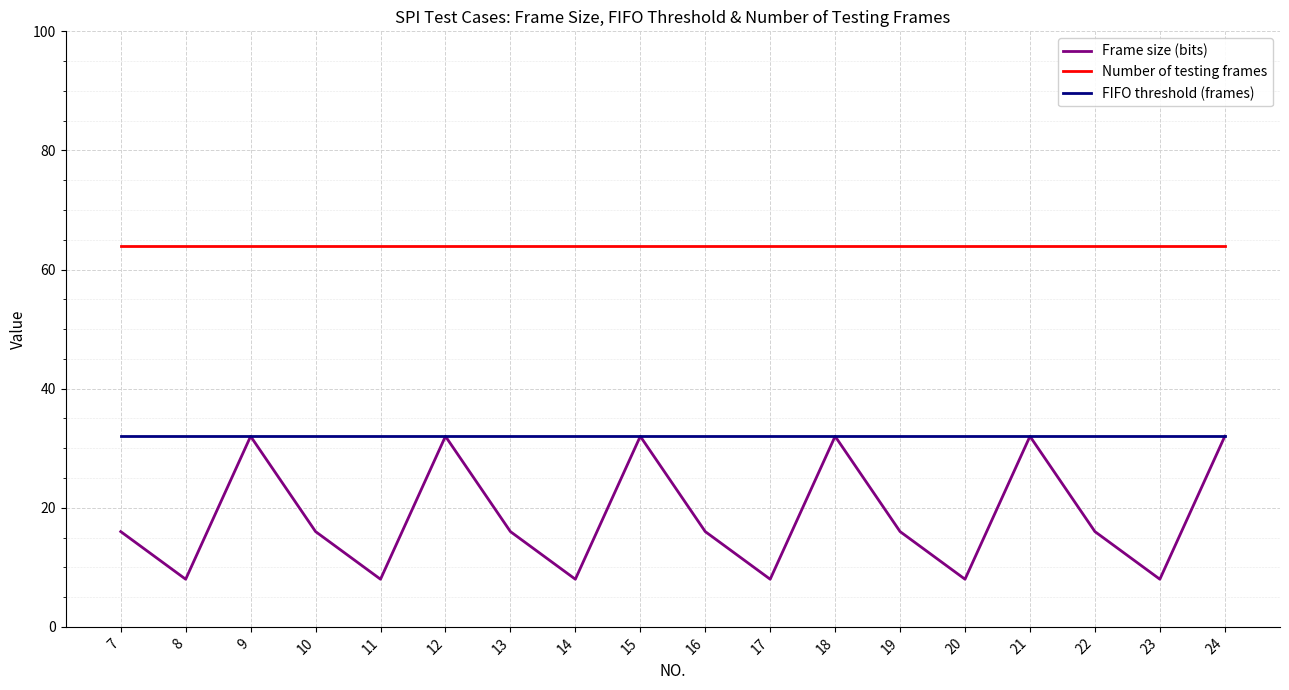

Which series has the largest total across all categories?

Number of testing frames